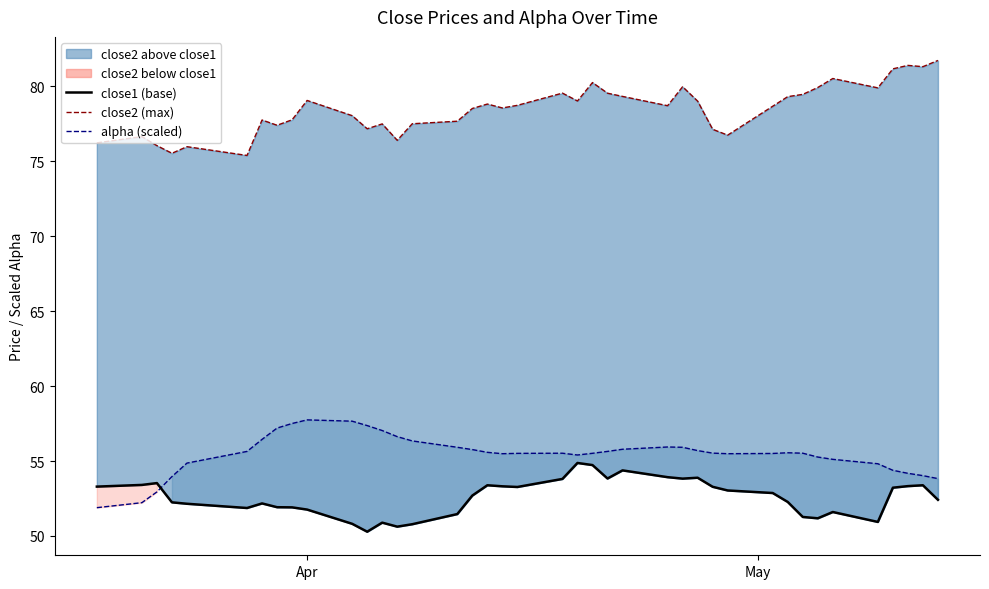

Rank the series by their maximum value, from lowest to highest.

close1 (base), alpha (scaled), close2 (max)